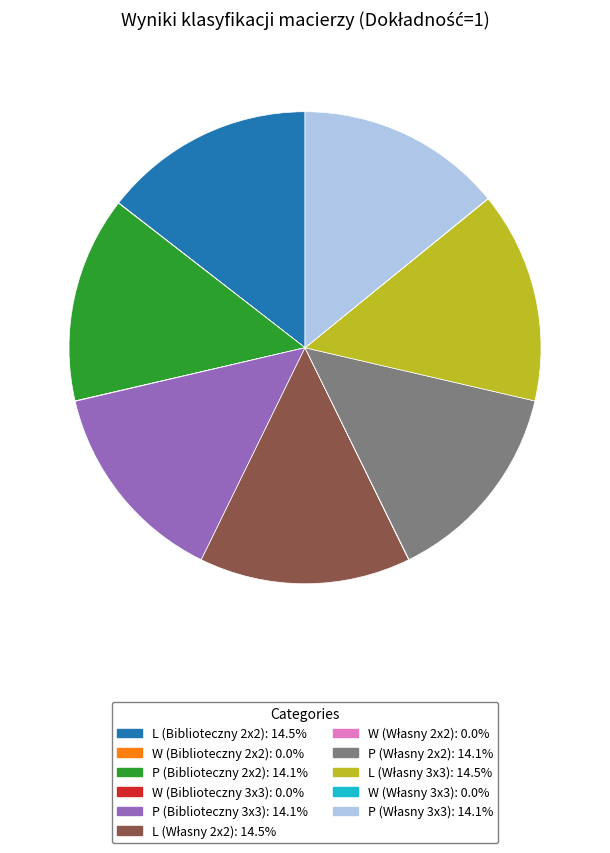

Does any single category account for the majority?

No